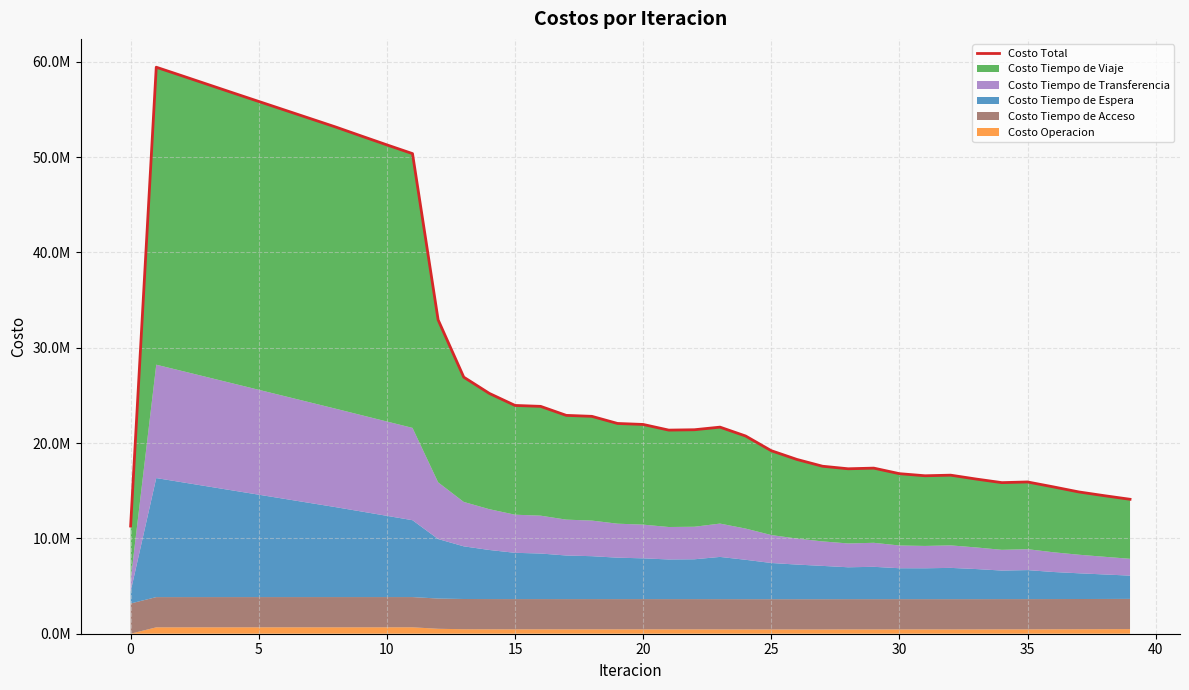

What is the difference between the maximum and second lowest values?

45329949.0